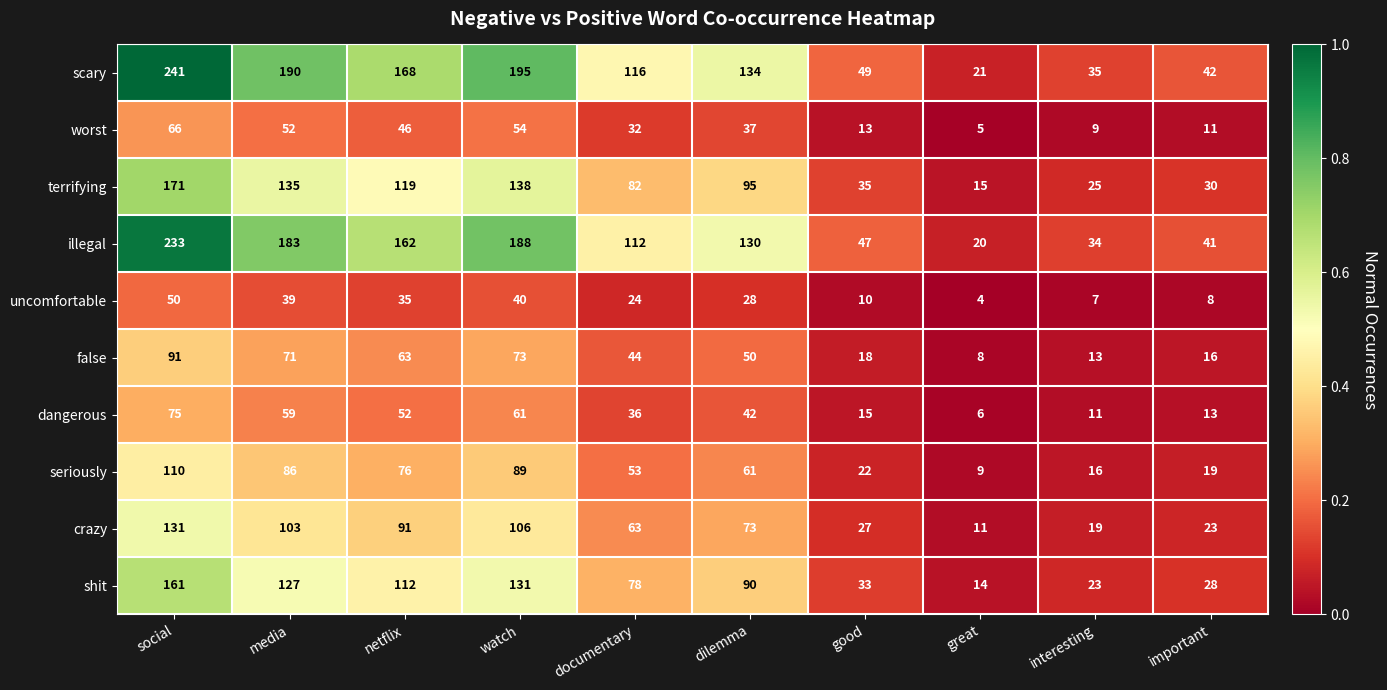

What is the difference between the shit values at watch and dilemma?

41